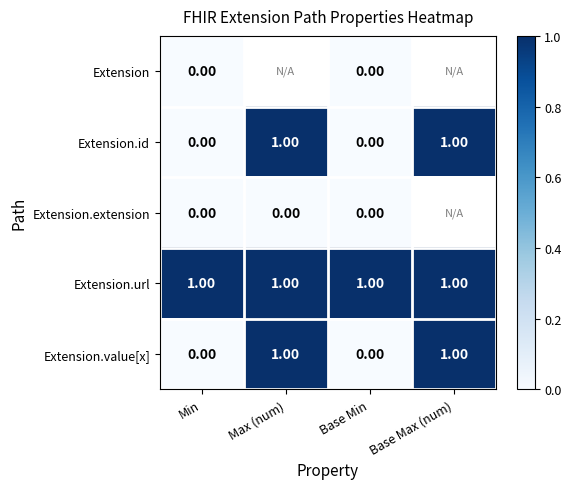

How many positive values does the Extension.value[x] series have?

2